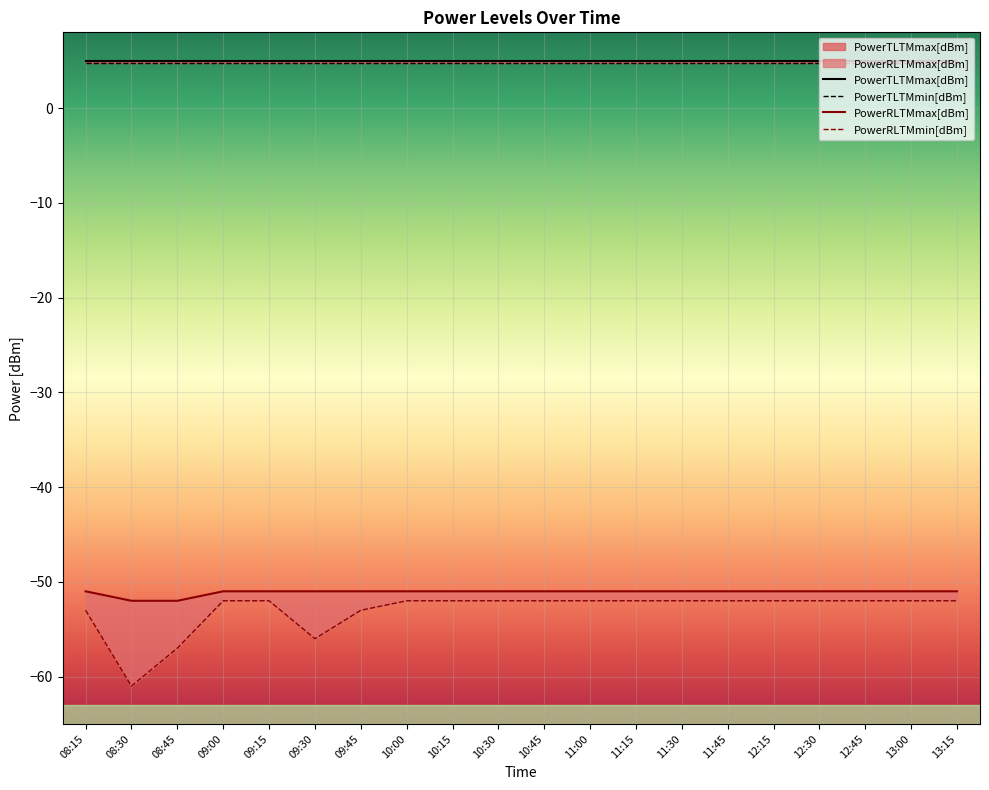

Rank the categories by PowerRLTMmax[dBm] value from highest to lowest.

08:15, 09:00, 09:15, 09:30, 09:45, 10:00, 10:15, 10:30, 10:45, 11:00, 11:15, 11:30, 11:45, 12:15, 12:30, 12:45, 13:00, 13:15, 08:30, 08:45